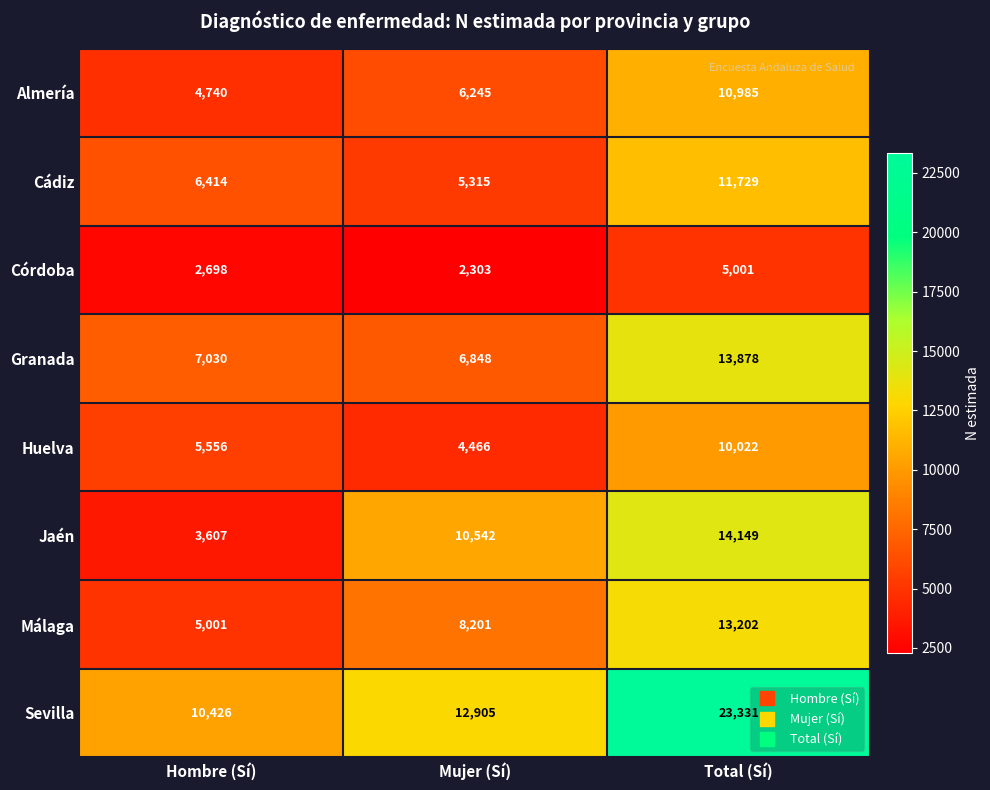

What is the difference between the Cádiz values at Total (Sí) and Hombre (Sí)?

5315